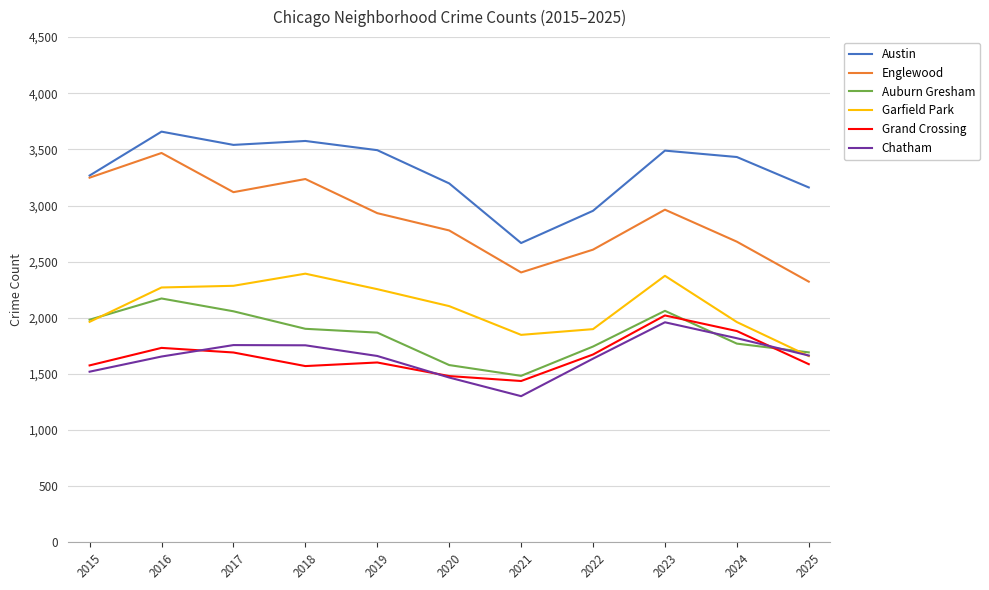

What is the approximate value of Englewood at 2020, to the nearest 10?

2780